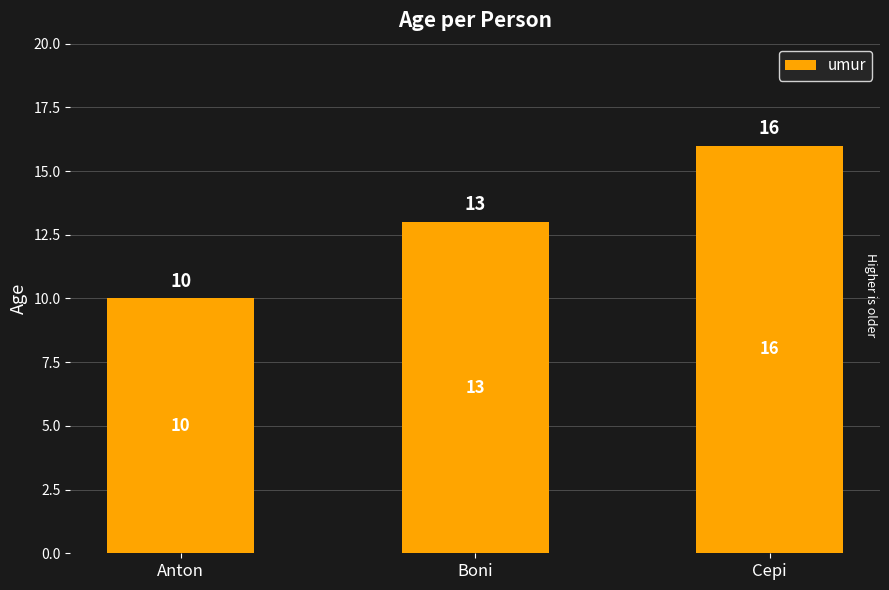

Reading left to right, list all the values displayed in this chart.

10	13	16